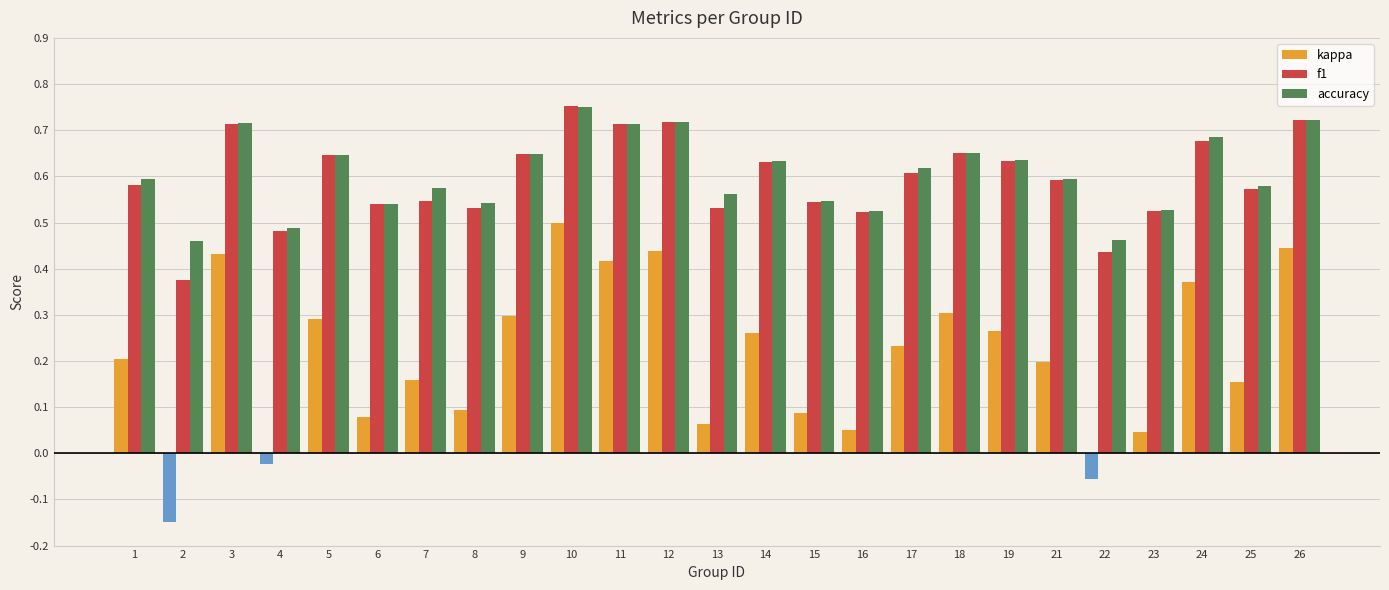

The accuracy series shows 0.6 at 5. True or false?

True